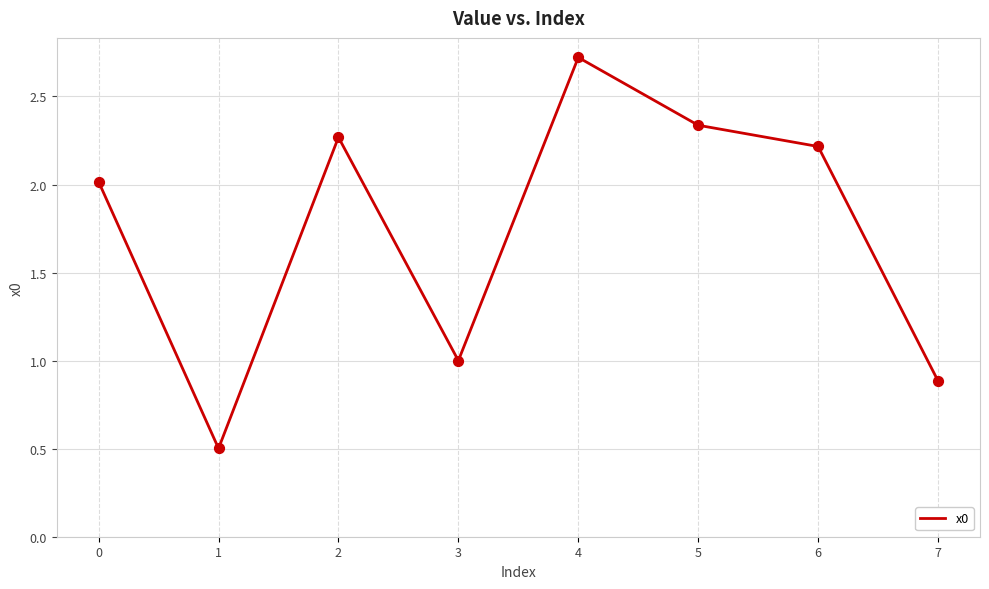

What is the change in value from 0 to 1?

-1.5